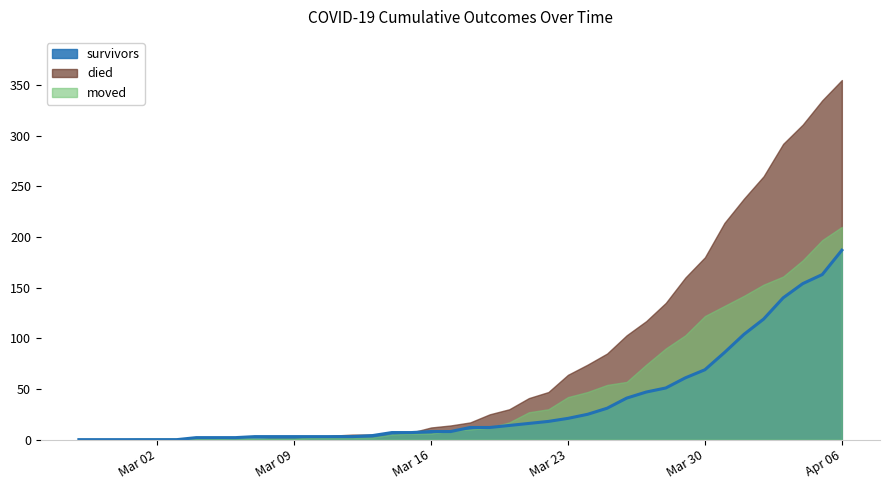

How many lines are shown in the chart?

3